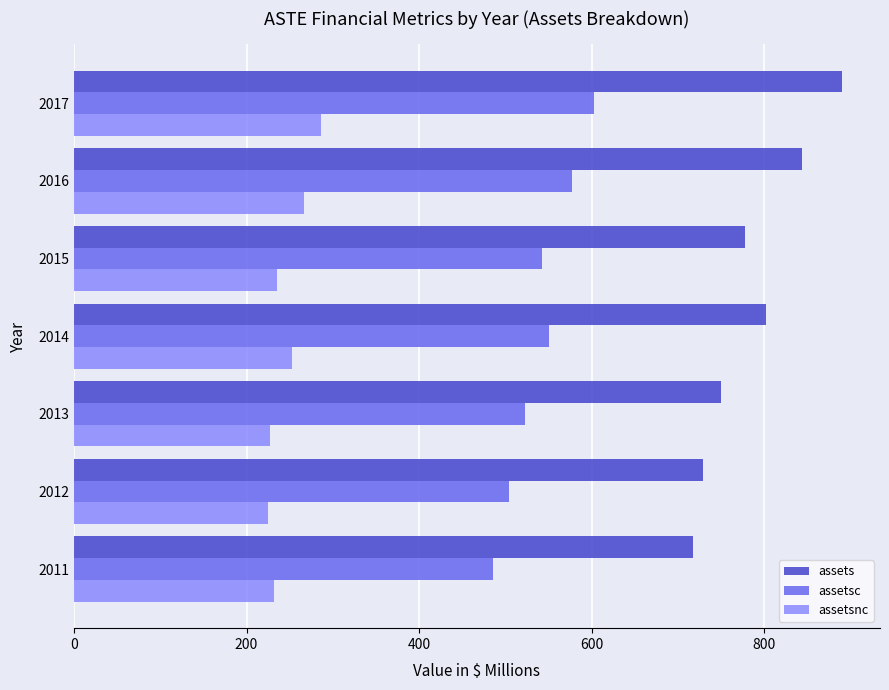

Between 2013 and 2014, which series saw the biggest shift?

assets